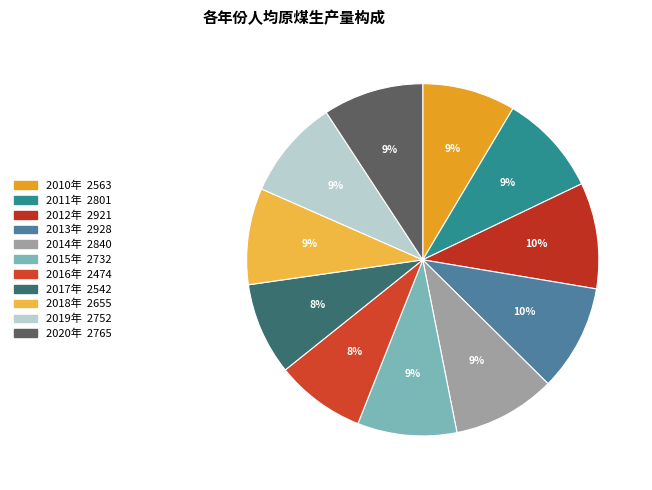

How many slices are in this pie chart?

11